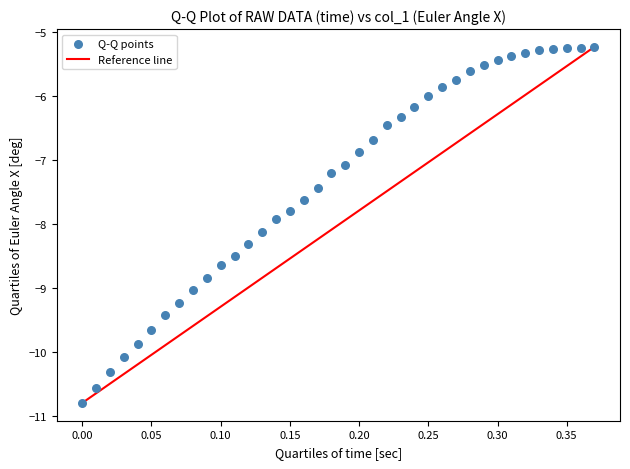

What is the range of X values (max minus min)?

0.4